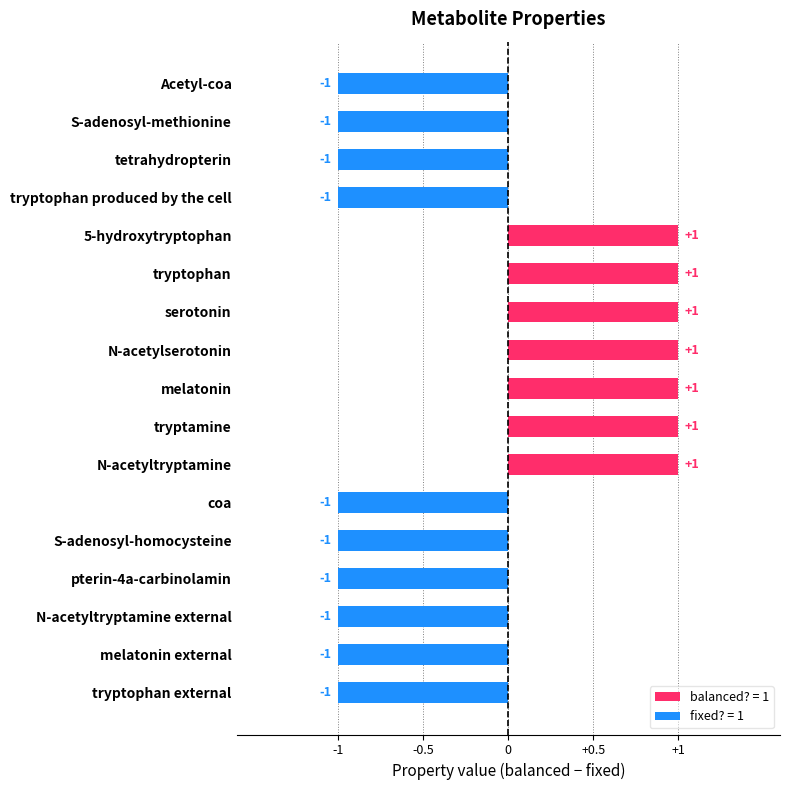

Is it true that the value at tryptamine is 2?

False